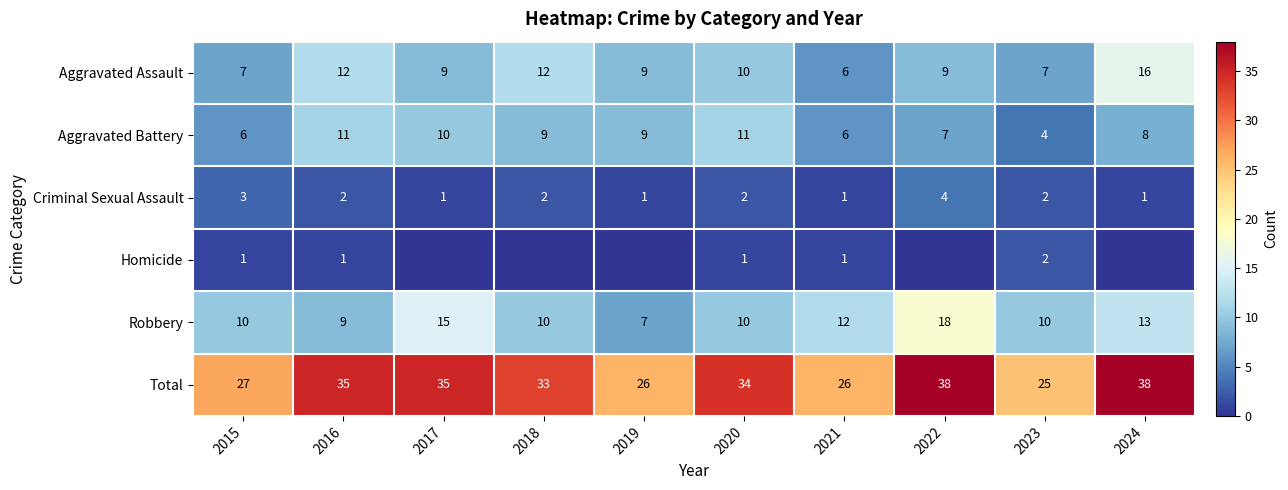

Is it true that Robbery equals 6 at 2018?

False